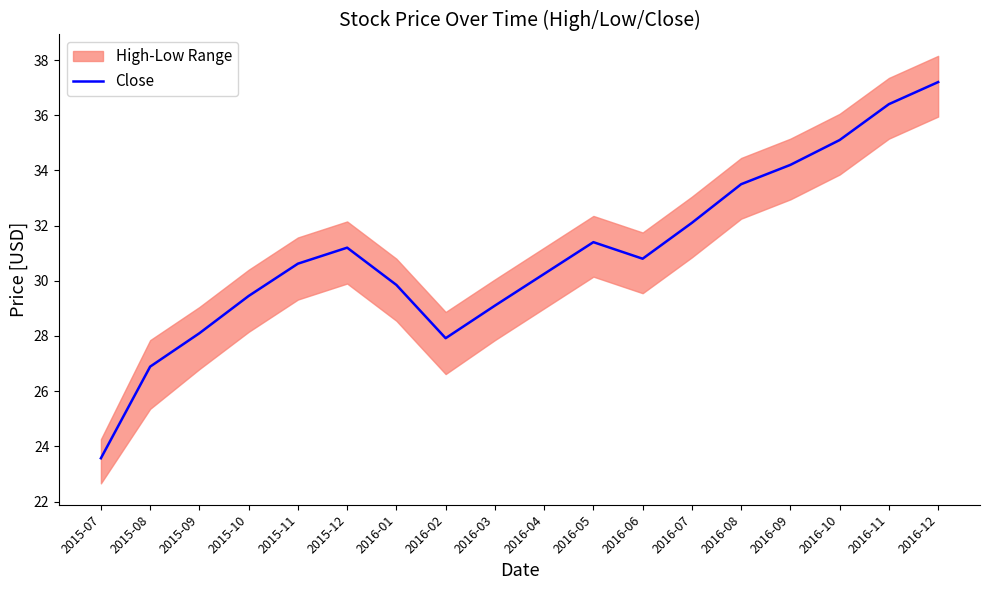

What is the maximum value shown in the chart?

37.2